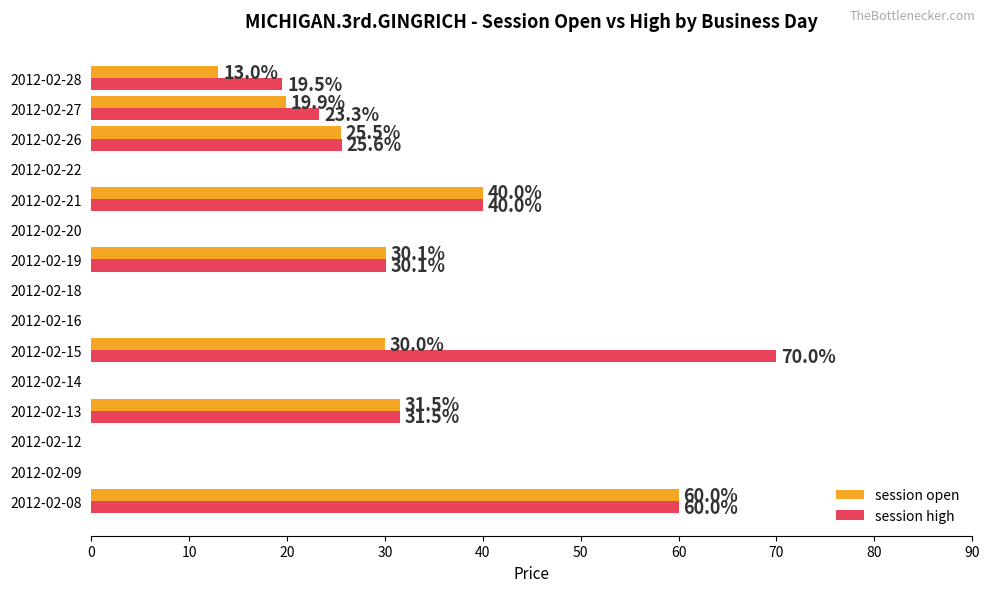

What are all the series names shown in the legend?

session open, session high